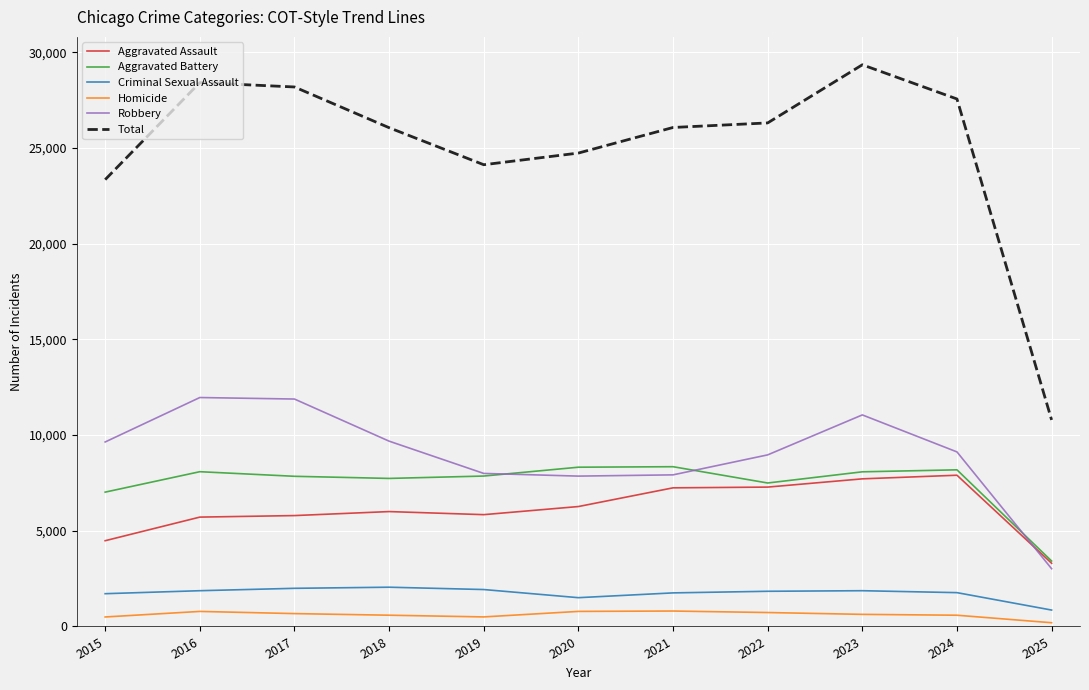

What is the spread (max minus min) of values at 2025?

10595